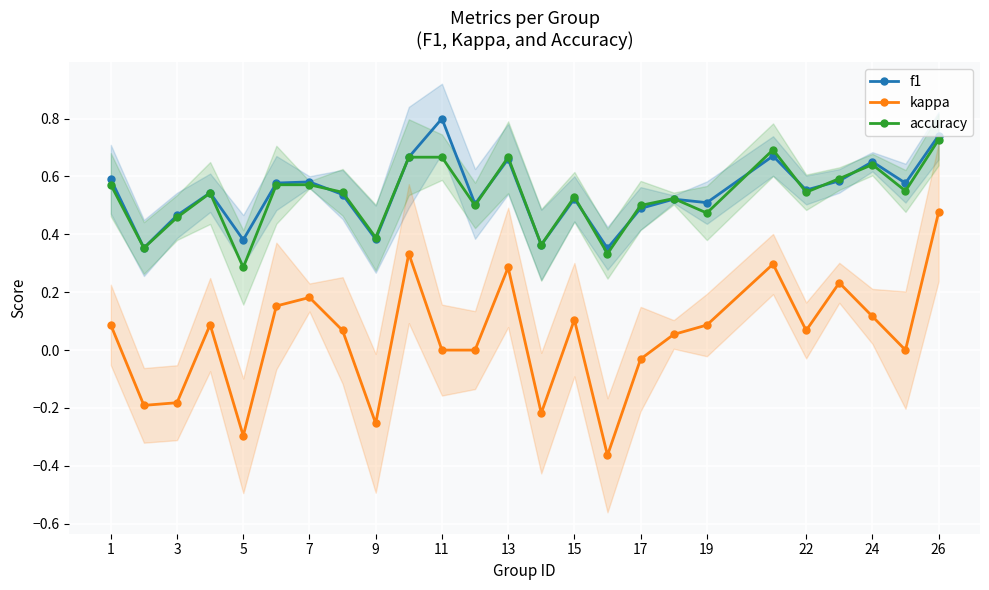

How many series are shown in this chart?

3